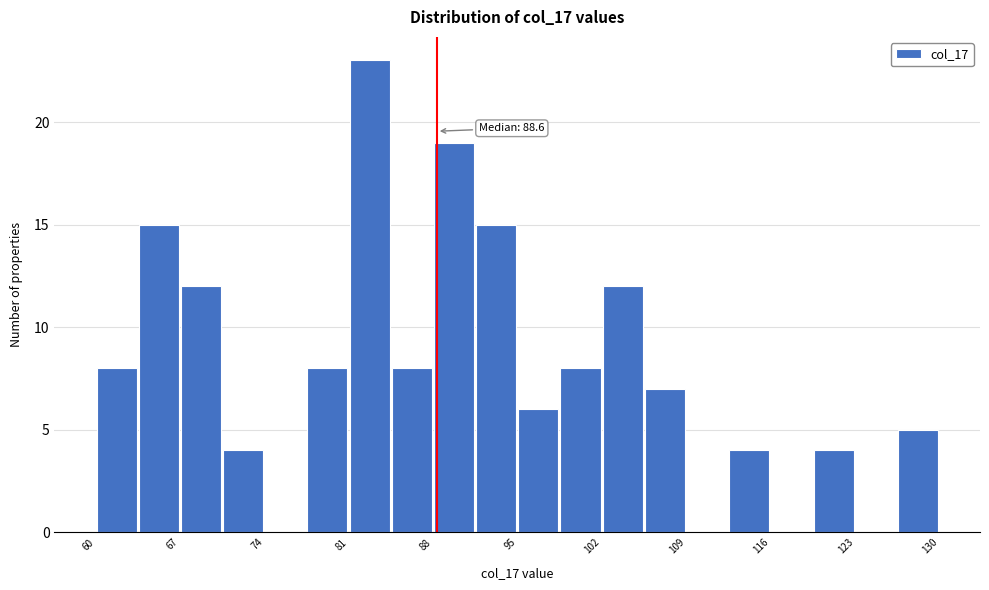

Read against the x-axis, roughly where is the centre of the tallest bar?

83